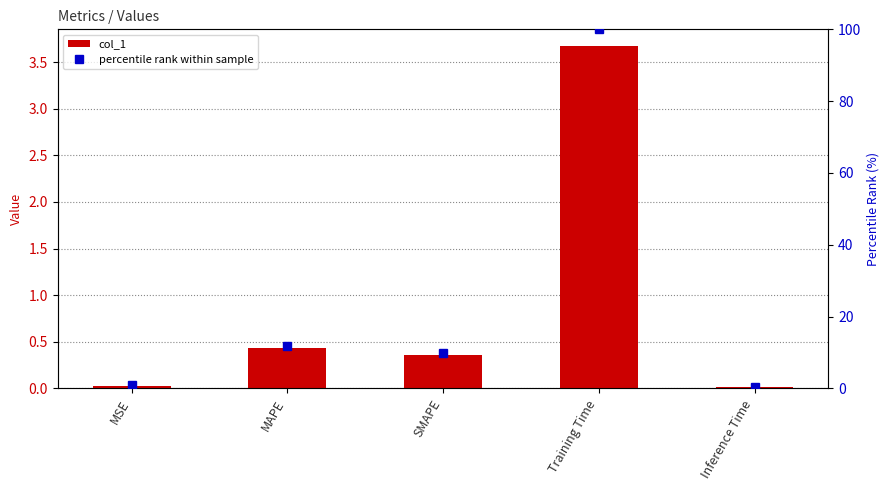

Reading left to right, extract all data points from this chart.

col_1: 0.0	0.4	0.4	3.7	0.0
percentile rank within sample: 0.9	11.9	9.8	100.0	0.4